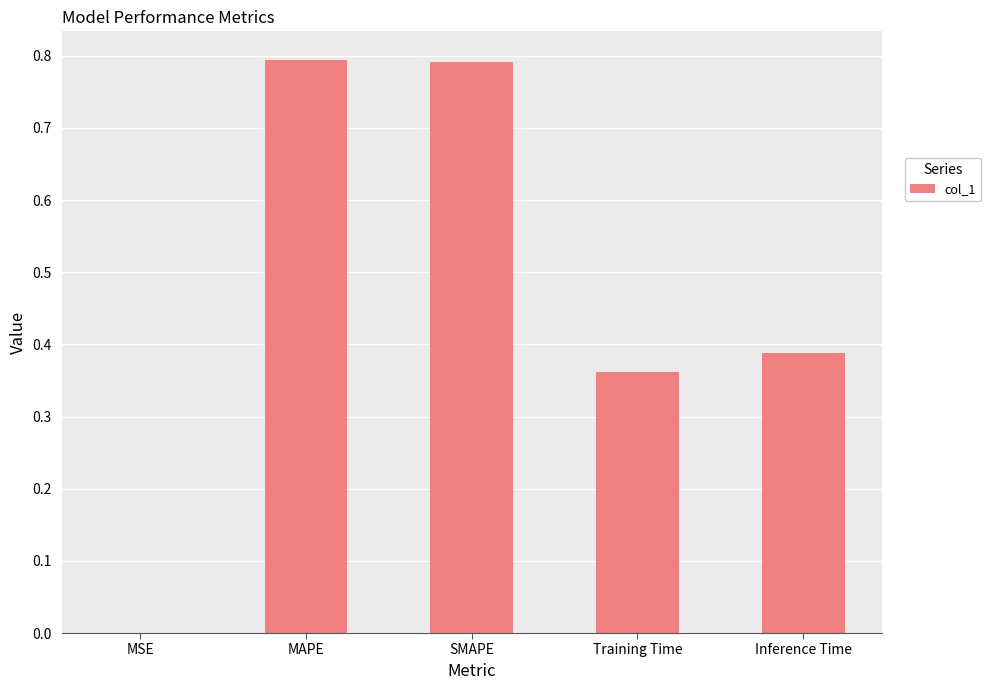

Between MSE and MAPE, which is larger?

MAPE